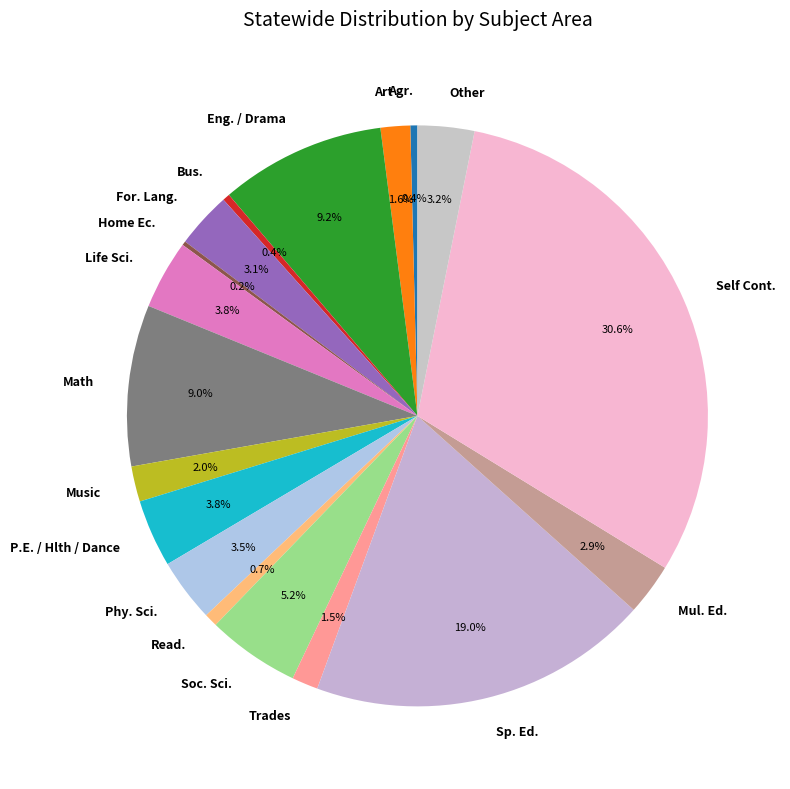

What portion of the pie excludes Art?

98.4%